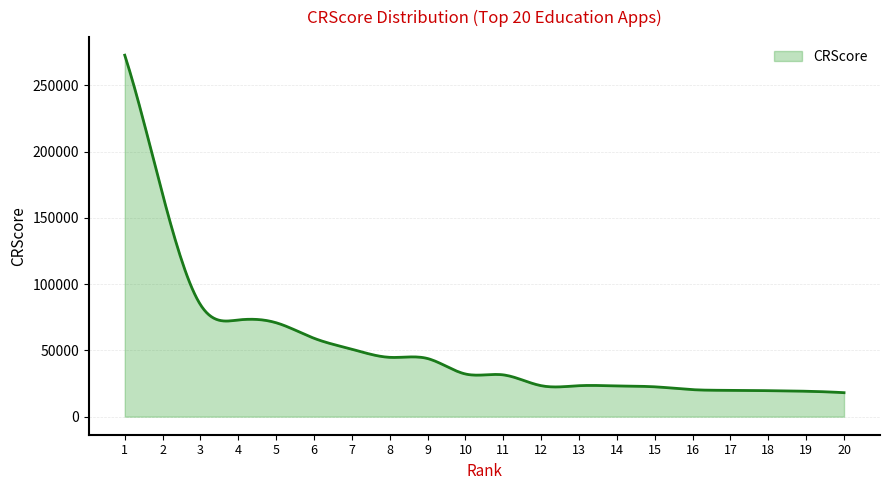

What is the smallest value displayed?

18088.0